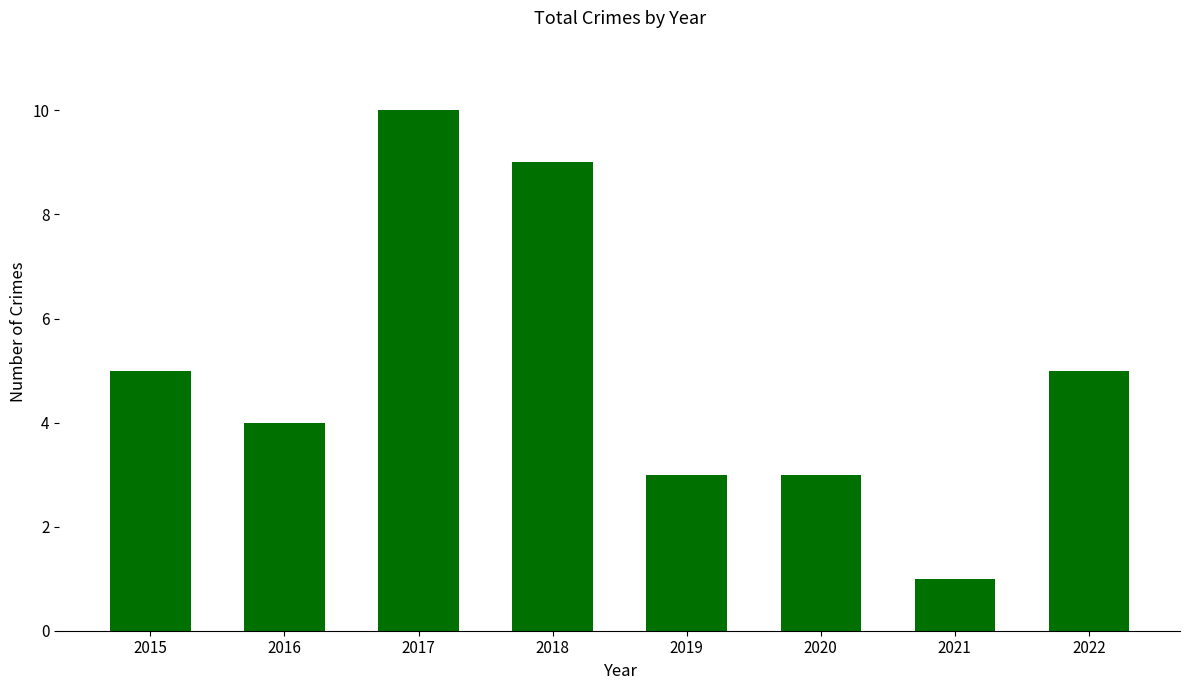

How many bars are there in total?

8